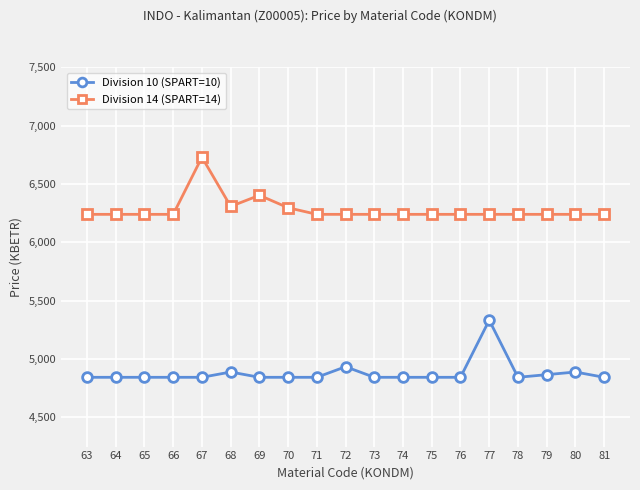

What are all the series names shown in the legend?

Division 10 (SPART=10), Division 14 (SPART=14)